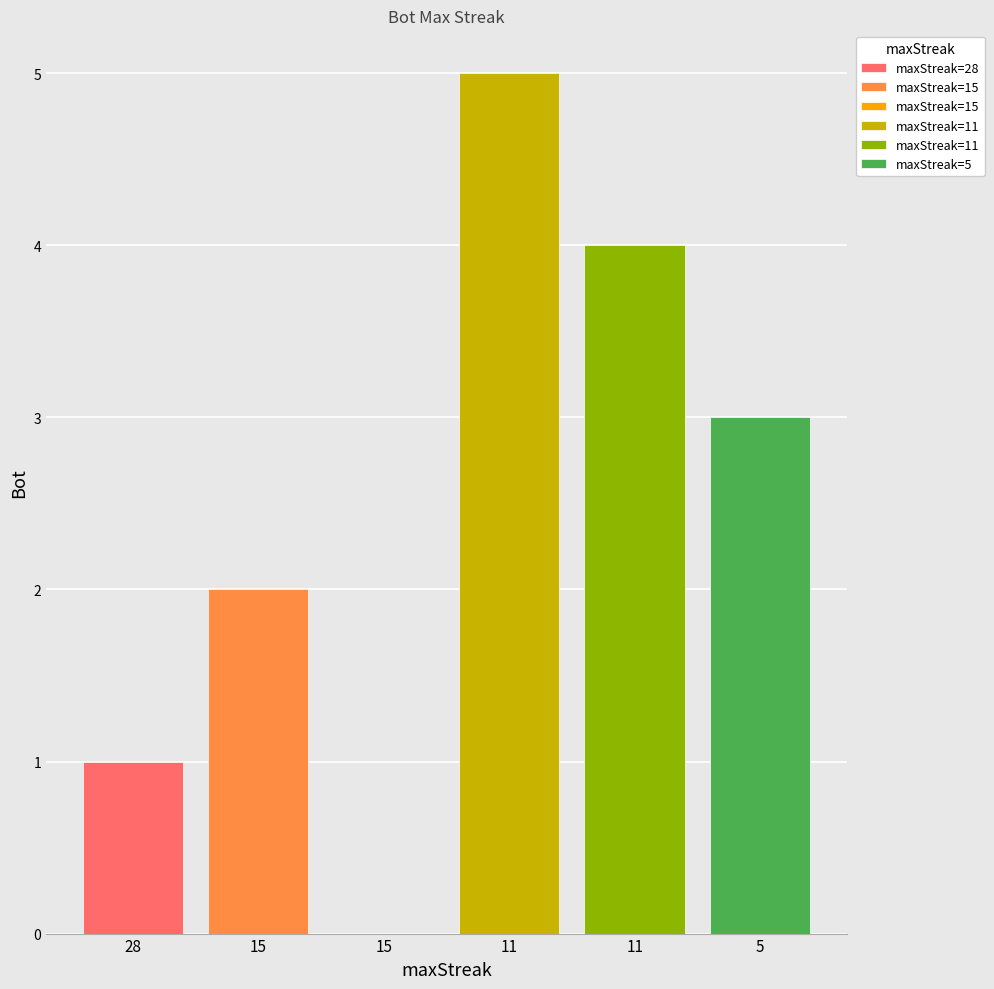

Approximately how many times larger is the value at 15 compared to 11?

0.5